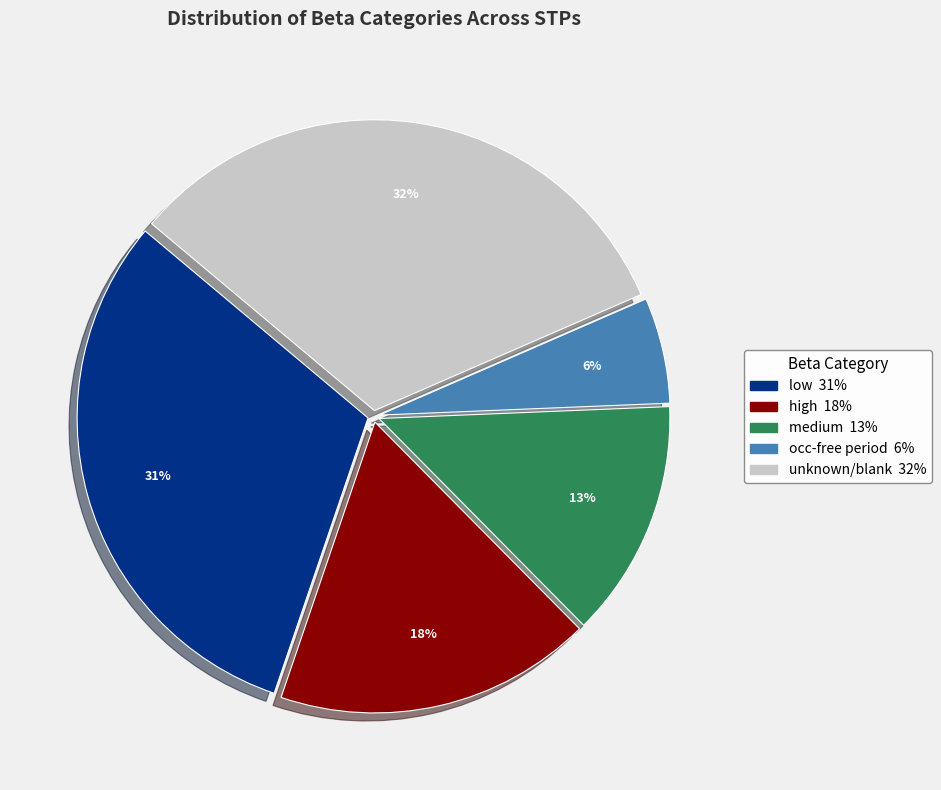

To the nearest percent, what is the average slice percentage?

20%